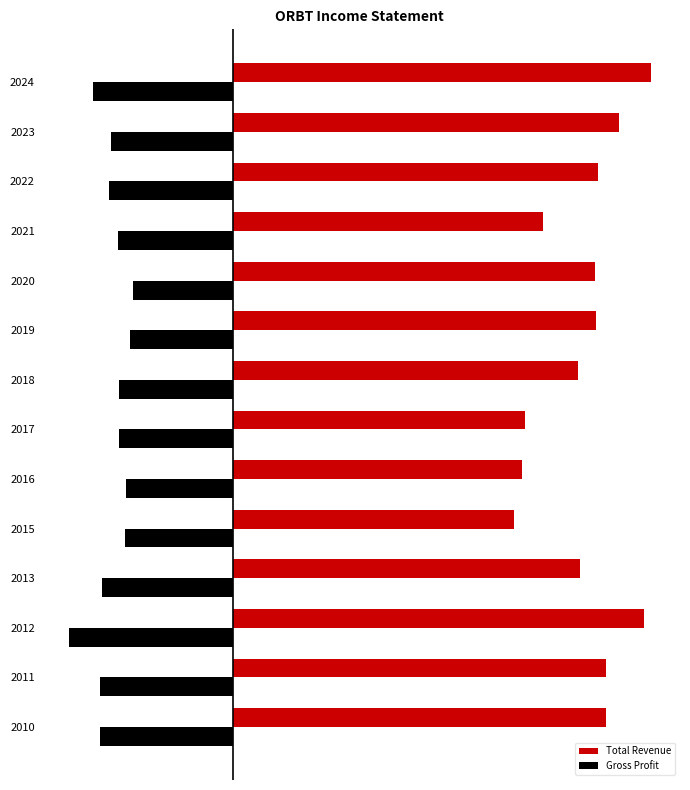

What is the value of the Total Revenue bar at the 4th from the left?

22200